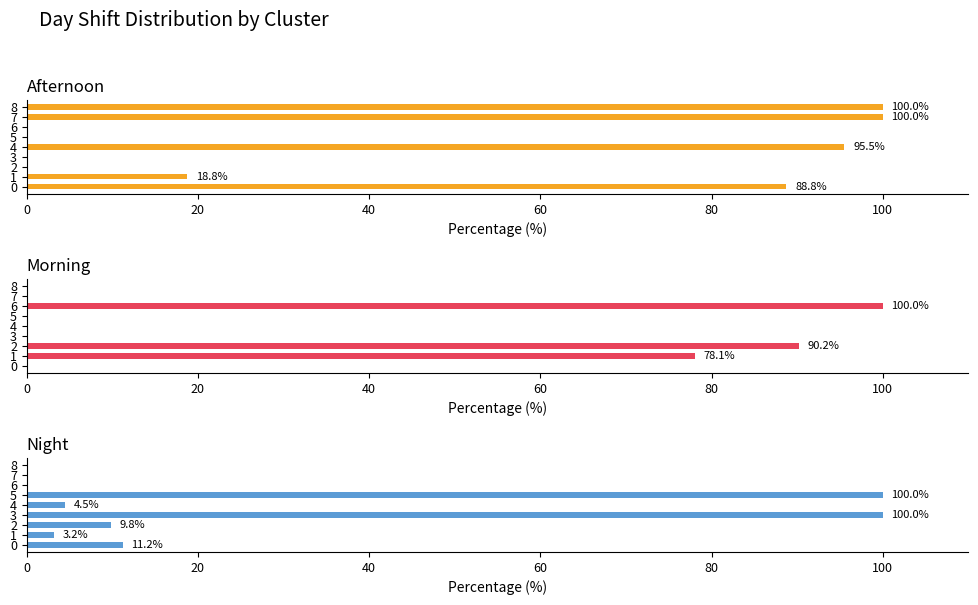

What is the difference between the maximum and minimum values in the Afternoon series?

100.0